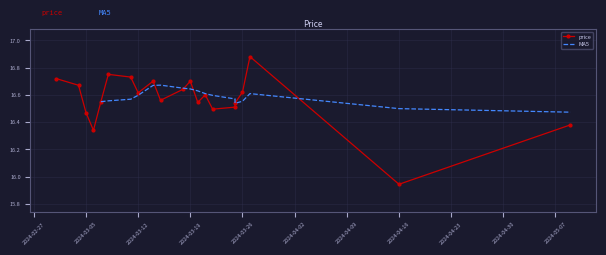

What is the change in value from 2024-03-14 to 2024-03-18?

-0.1